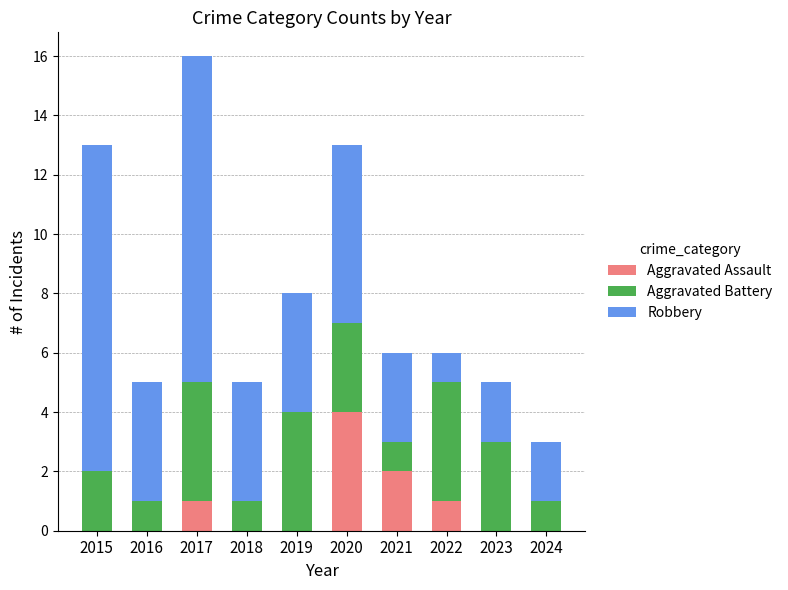

Which category has the highest value in the Aggravated Assault series?

2020